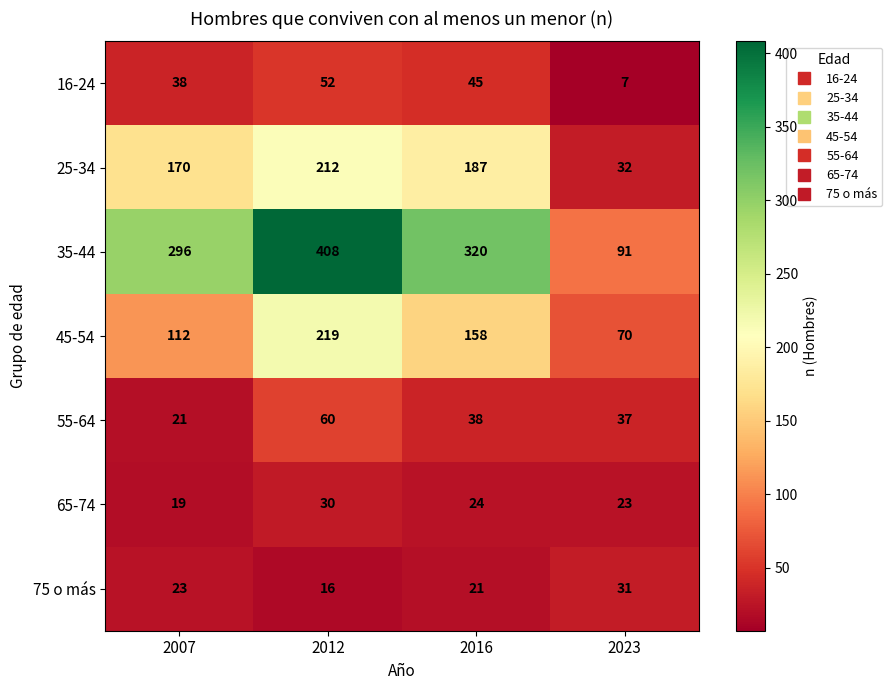

The value of 25-34 at 2016 is 281. True or false?

False